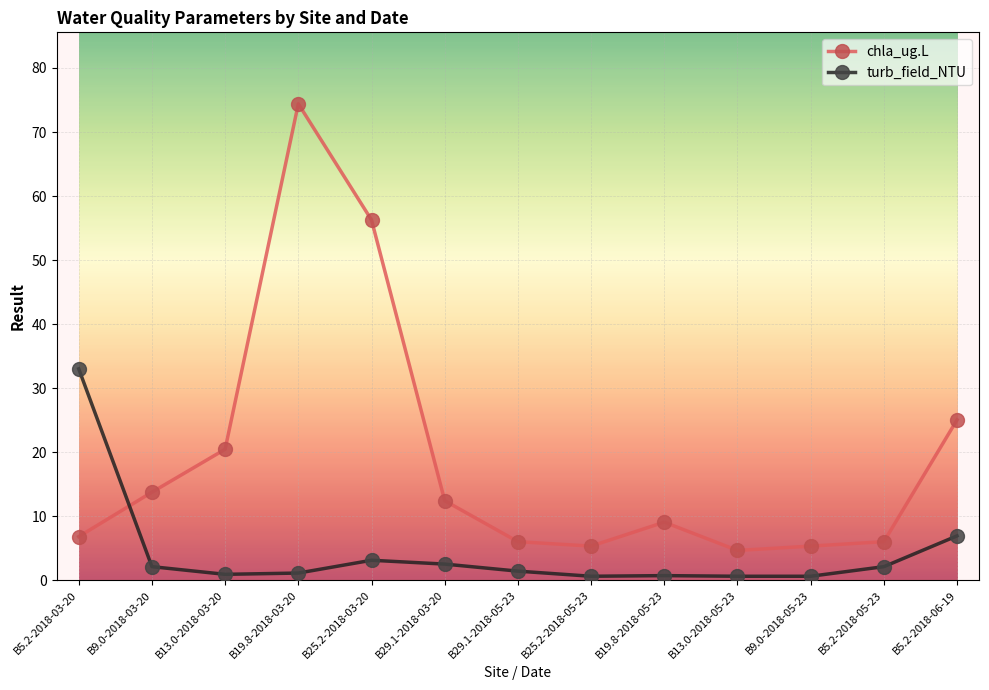

What is the spread (max minus min) of values at B13.0-2018-03-20?

19.5